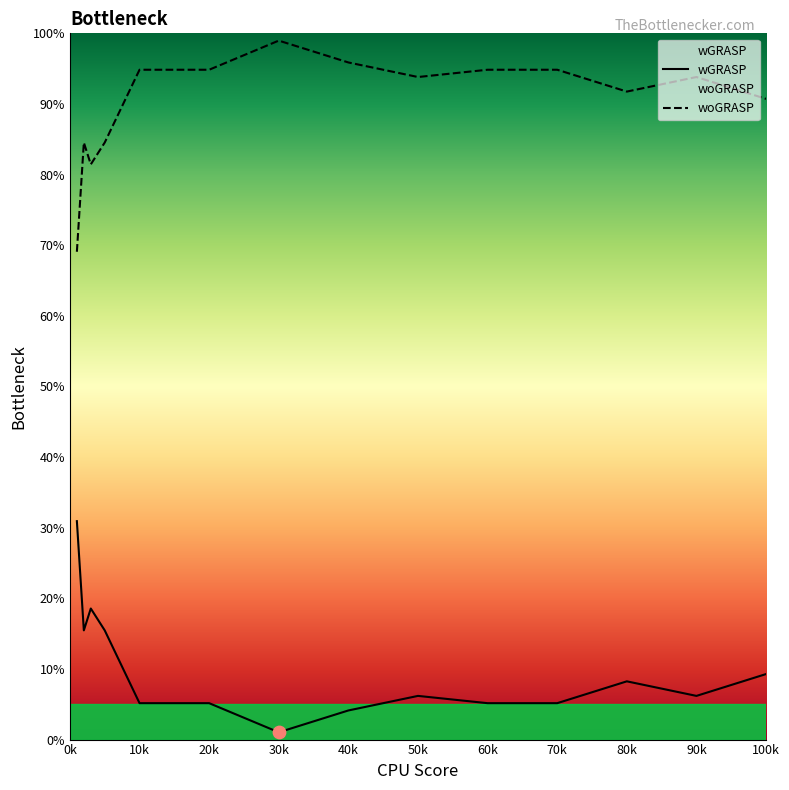

What are all the series names shown in the legend?

wGRASP, woGRASP